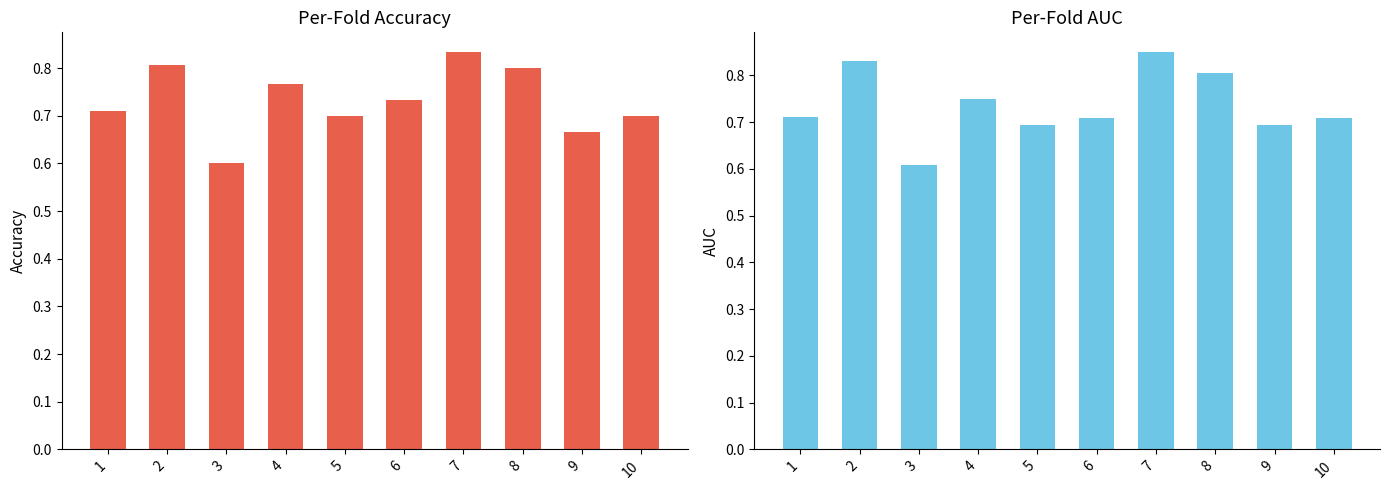

At which category is the sum across all series the highest?

7